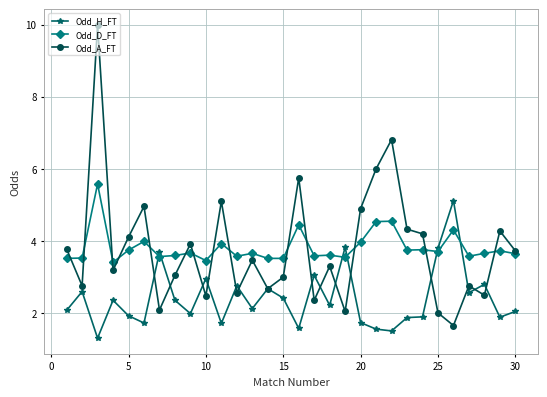

Which series has the largest range (max minus min)?

Odd_A_FT